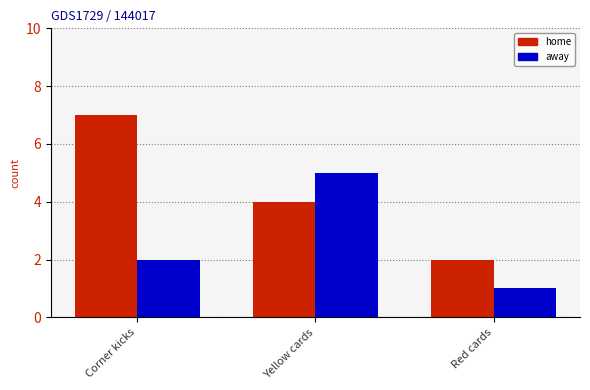

Is it true that away equals 5 at Yellow cards?

True